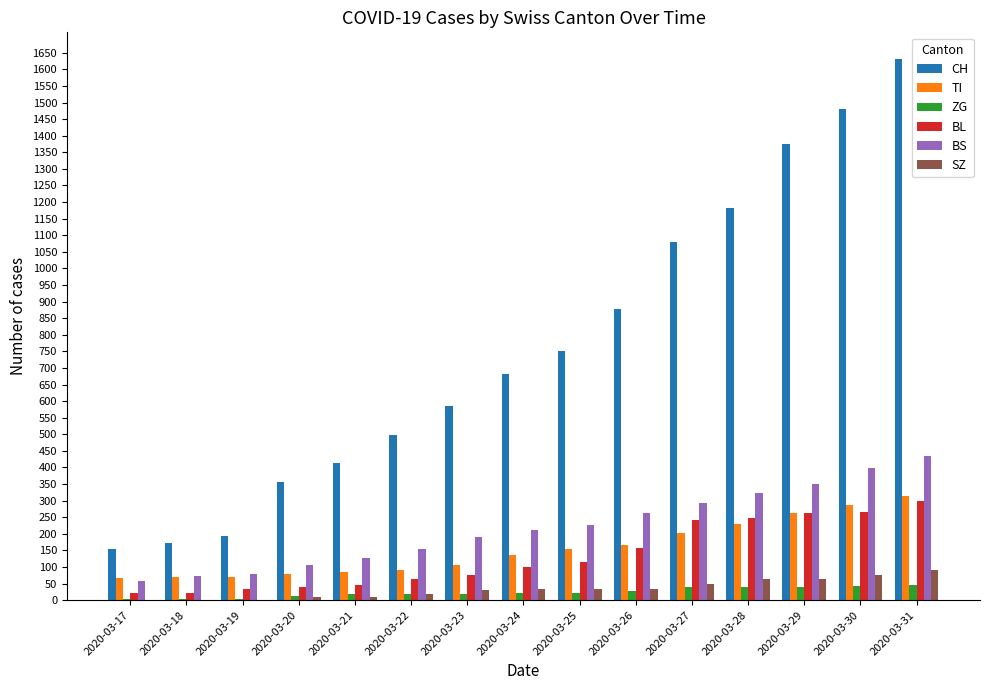

What is the sum of all CH values?

11433